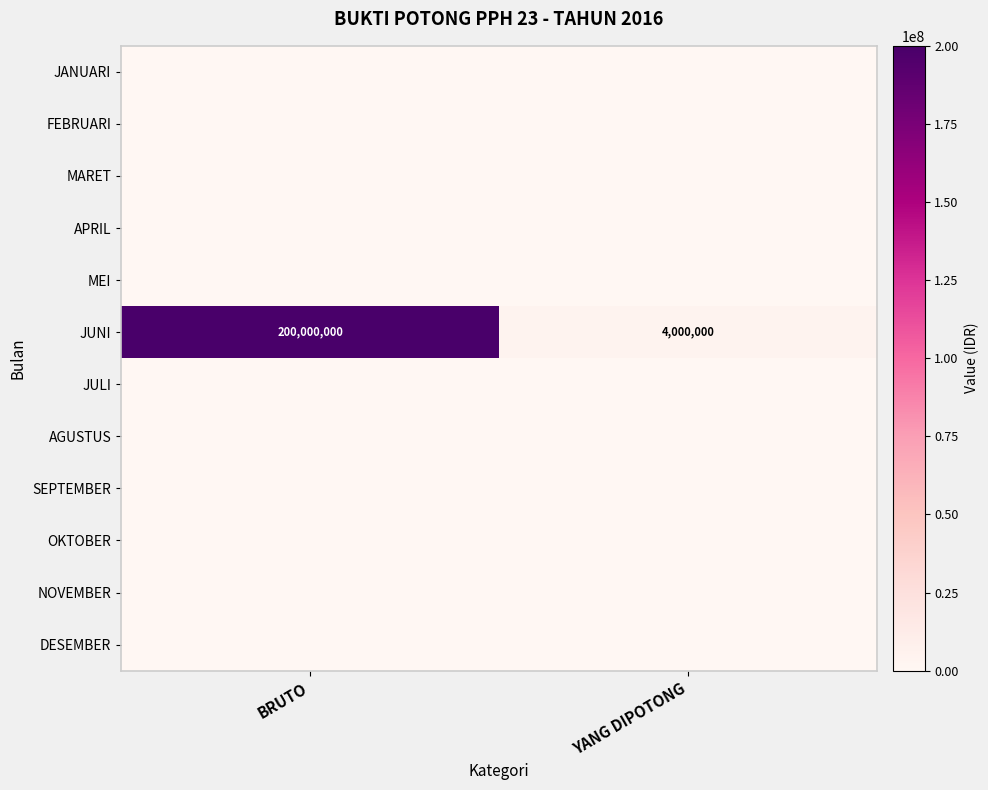

Between BRUTO and YANG DIPOTONG, which series saw the biggest shift?

JUNI